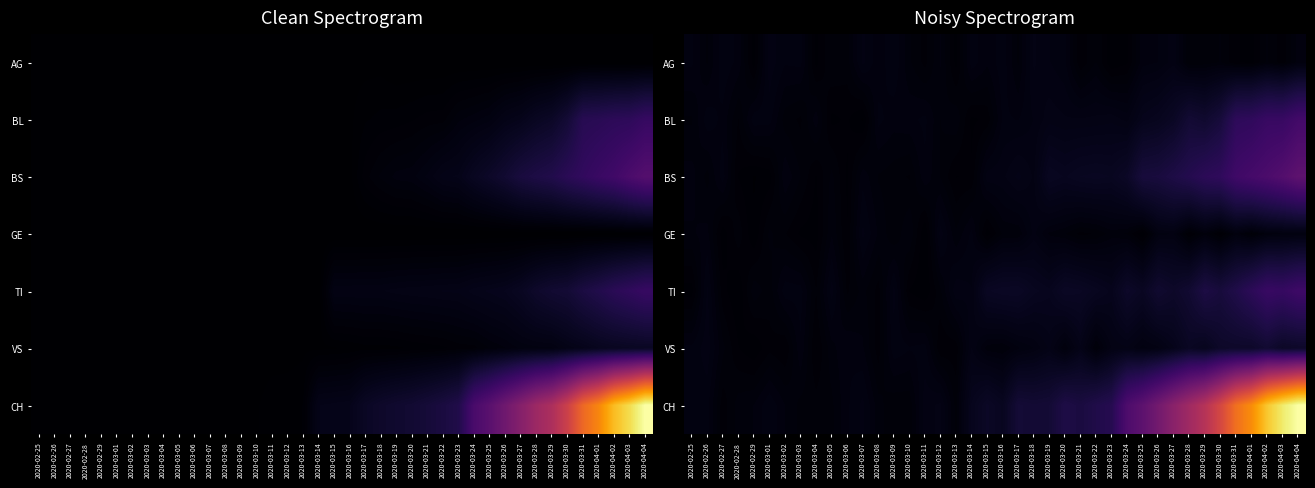

What is the total value across all series at 2020-03-16?

0.3